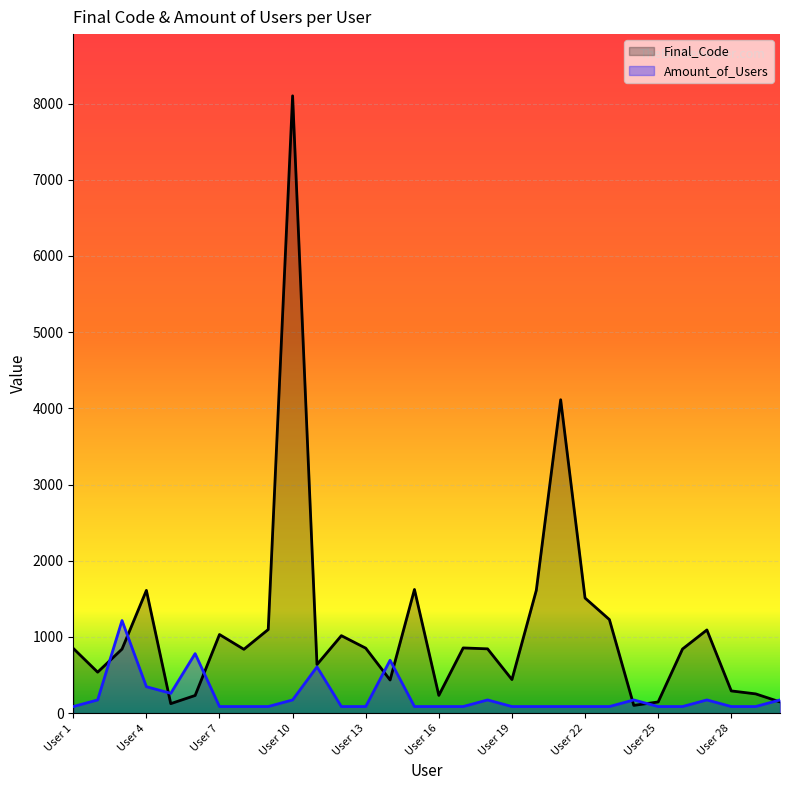

Rank the series by their maximum value, from highest to lowest.

Final_Code, Amount_of_Users